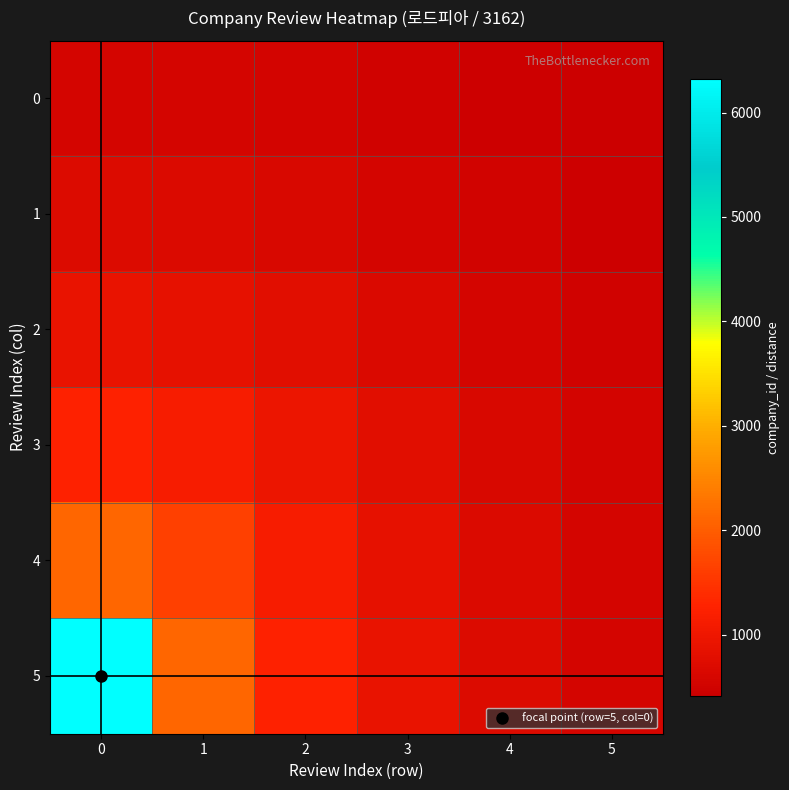

Reading right to left, extract all data points from this chart.

0: 5=417.6	4=458.1	3=499.5	2=537.3	1=564.7	0=574.9
1: 5=458.1	4=513.6	3=574.9	2=635.9	1=684.0	0=702.7
2: 5=499.5	4=574.9	3=666.7	2=770.2	1=863.4	0=903.4
3: 5=537.3	4=635.9	3=770.2	2=950.0	1=1155.7	0=1264.8
4: 5=564.7	4=684.0	3=863.4	2=1155.7	1=1651.9	0=2108.0
5: 5=574.9	4=702.7	3=903.4	2=1264.8	1=2108.0	0=6324.0